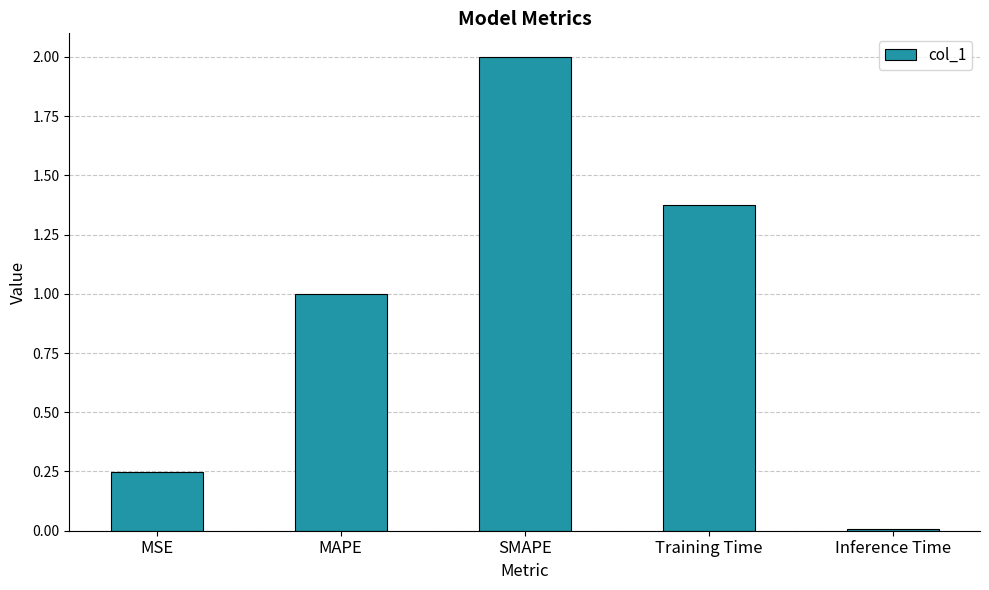

True or false: the data shows 1.0 at MAPE.

True